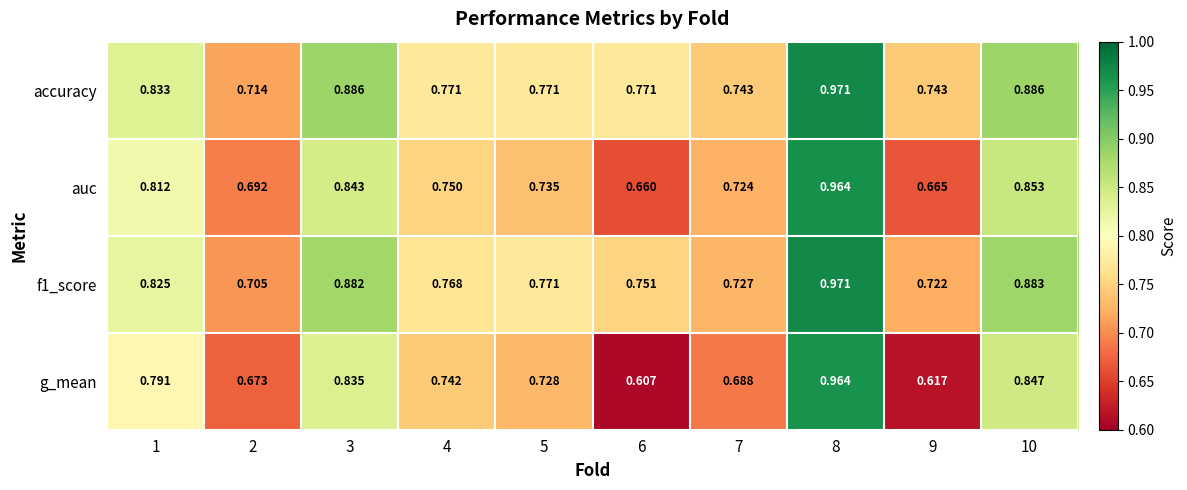

Is the value of auc at 4 greater than the value of accuracy at 3?

No